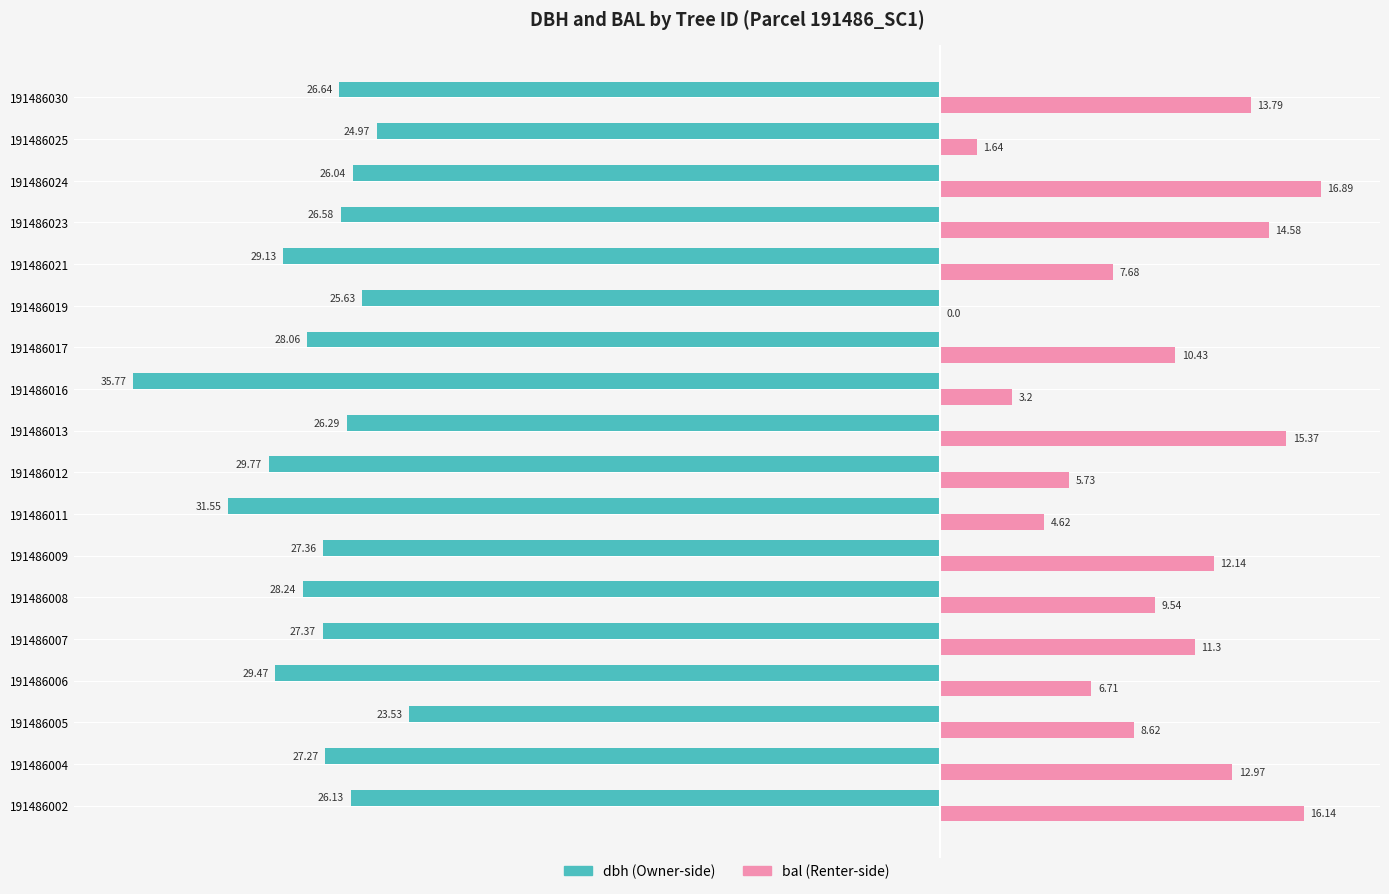

At which category is the sum across all series the highest?

191486024